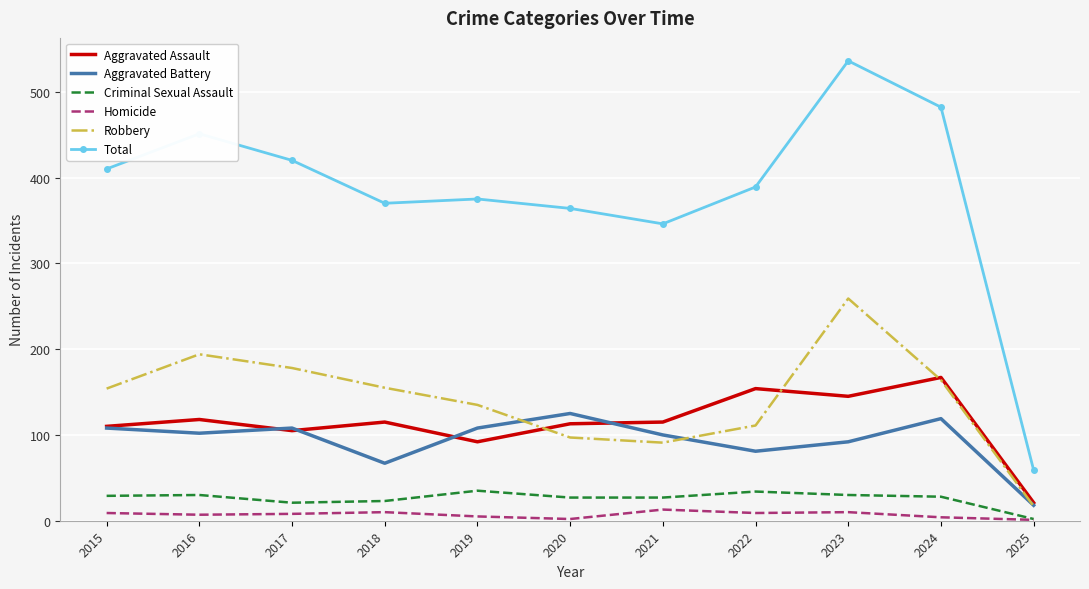

The value of Total at 2015 is 195. True or false?

False